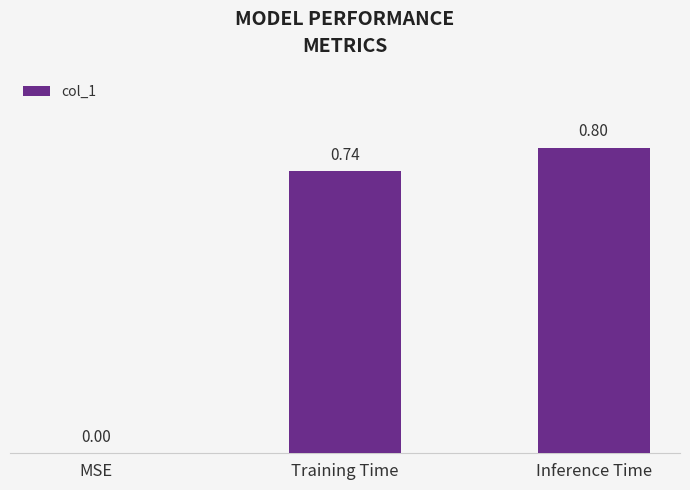

What is the change in value from MSE to Inference Time?

+0.8